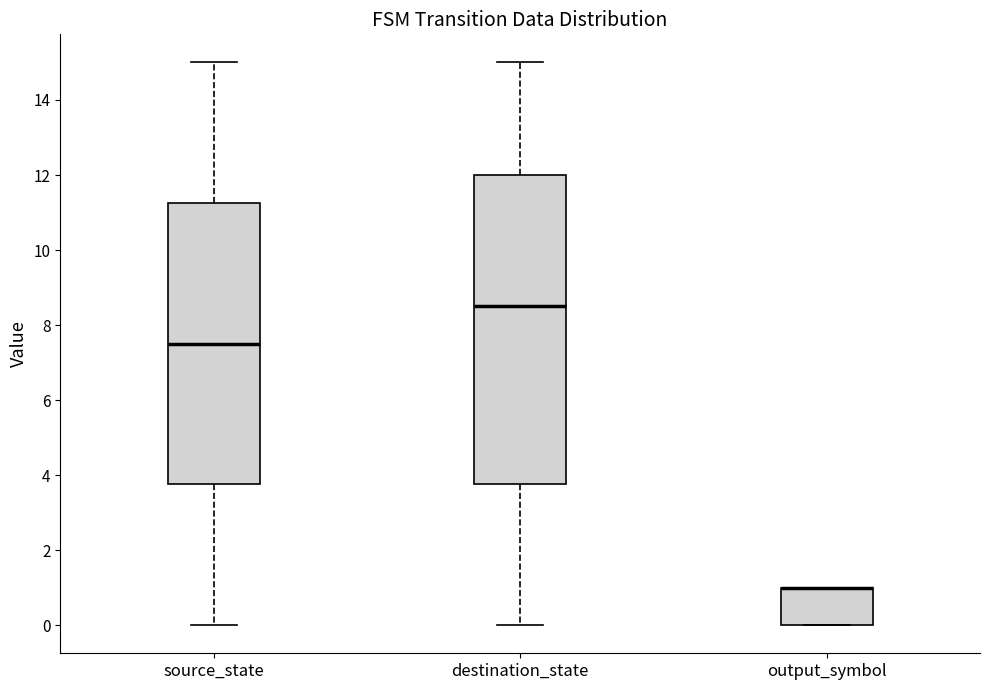

Reading left to right, transcribe this box plot: for each box, give where its median line is, the range the box spans, and where its two whiskers end, as read against the y-axis. The values are not printed on the chart, so give them approximately, as read against the axis.

source_state: median 7.6, box 3.8 to 11.2, whiskers 0.0 to 15.0
destination_state: median 8.6, box 3.8 to 12.0, whiskers 0.0 to 15.0
output_symbol: median 1.0 (drawn on the box's upper edge), box 0.0 to 1.0, whiskers 0.0 to 1.0